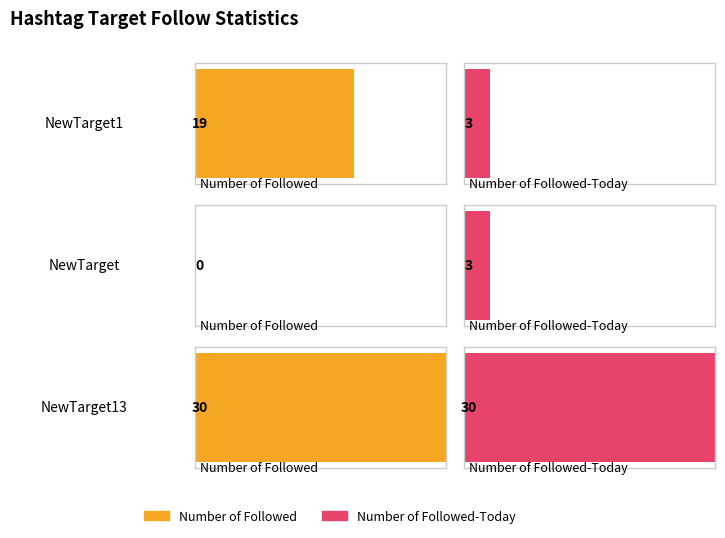

How many bars are there in total?

6